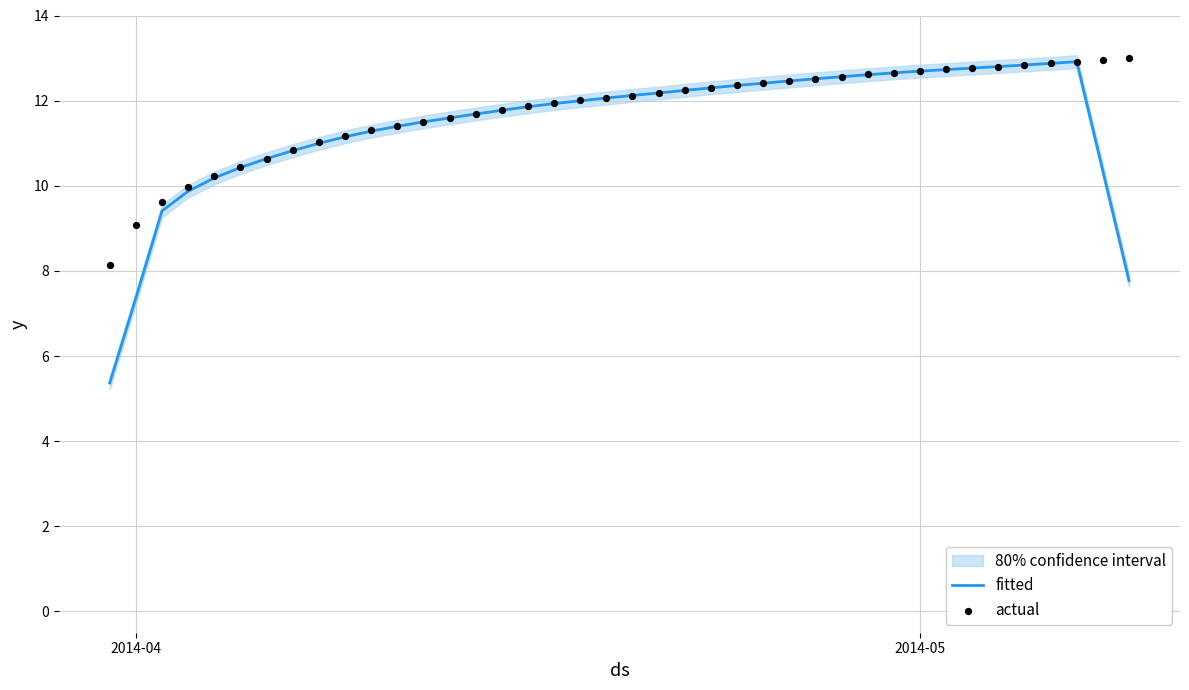

Which series reaches the maximum Y coordinate?

actual